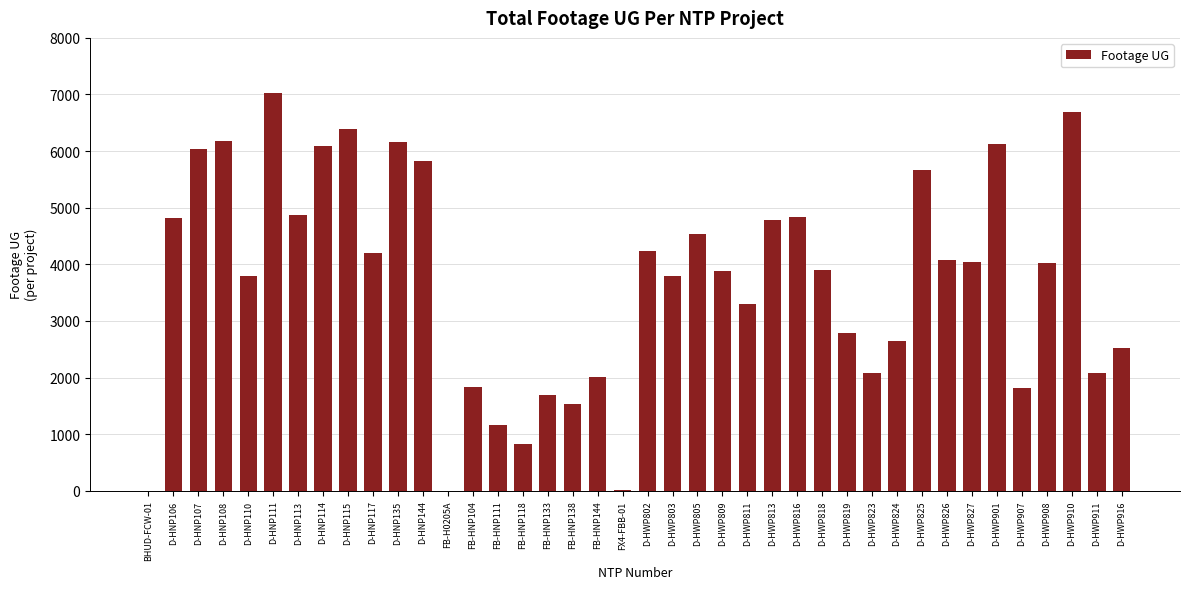

What is the ratio of the value at D-HNP107 to the value at D-HWP825?

1.1